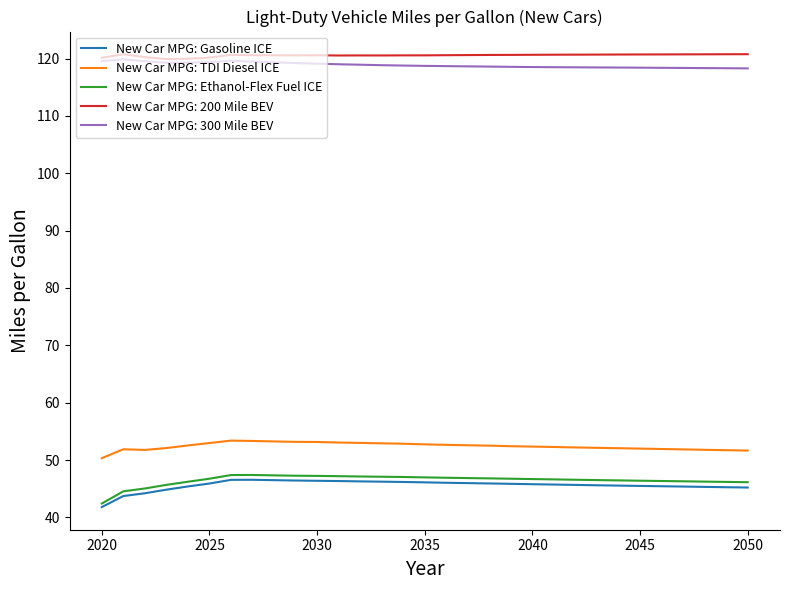

True or false: New Car MPG: Gasoline ICE and New Car MPG: 300 Mile BEV cross at least once.

False